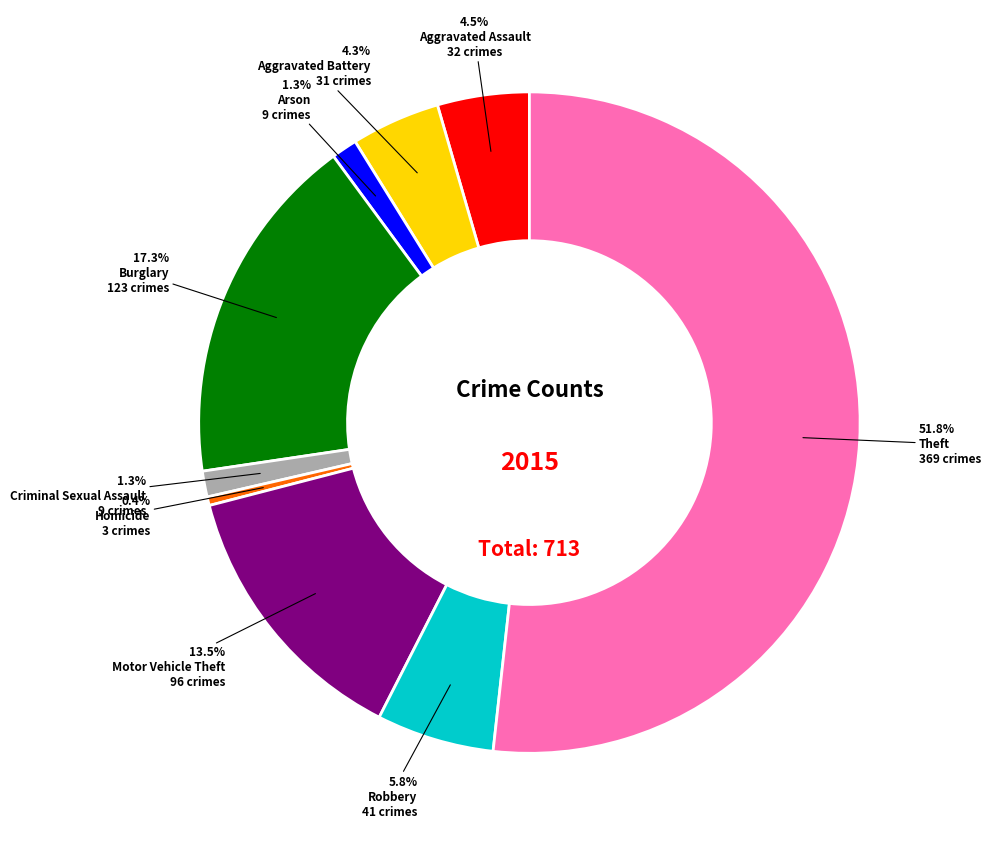

Does any single category account for the majority?

Yes